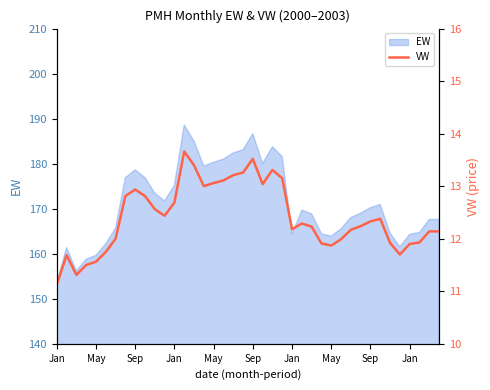

How many points are higher than both their immediate neighbors (excluding endpoints)?

7